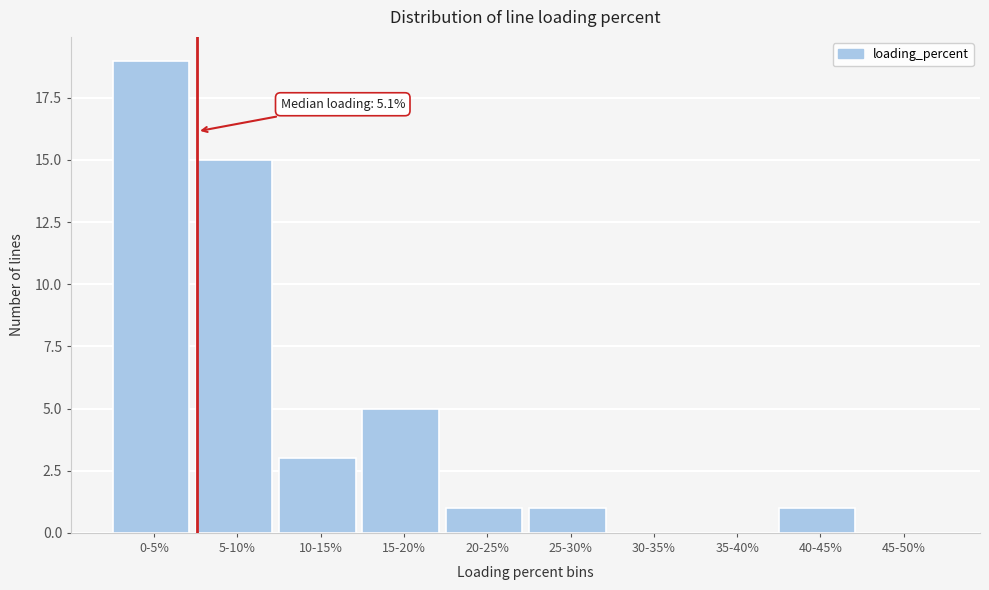

Reading right to left, transcribe all the data shown in this chart.

45-50%=0	40-45%=1	35-40%=0	30-35%=0	25-30%=1	20-25%=1	15-20%=5	10-15%=3	5-10%=15	0-5%=19